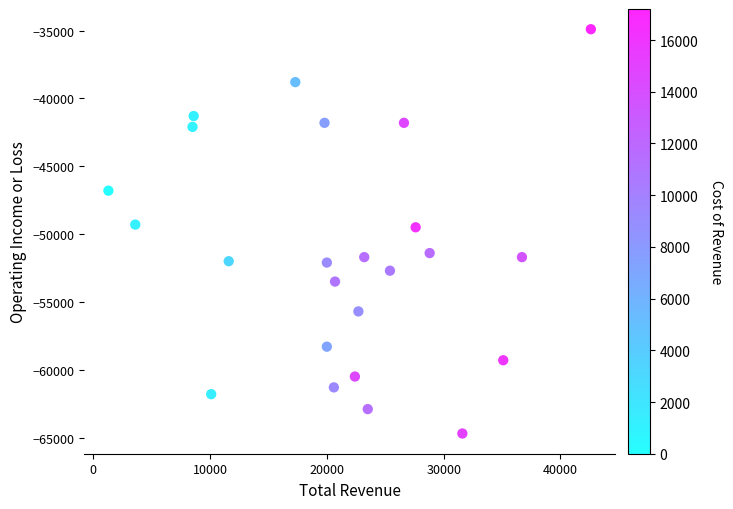

What is the range of Y values (max minus min)?

29800